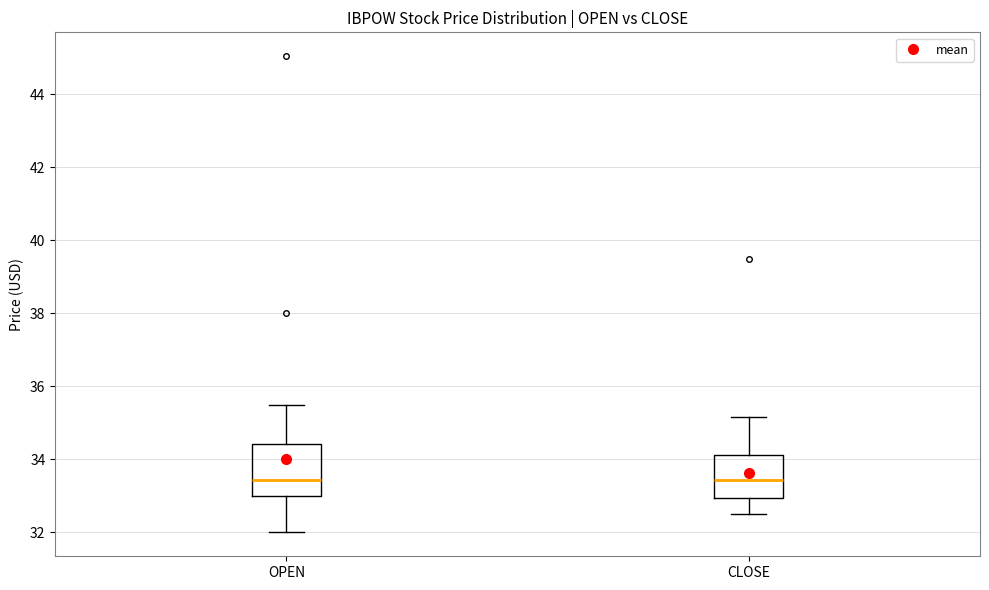

Which box is the tallest, from its lower edge to its upper edge?

OPEN